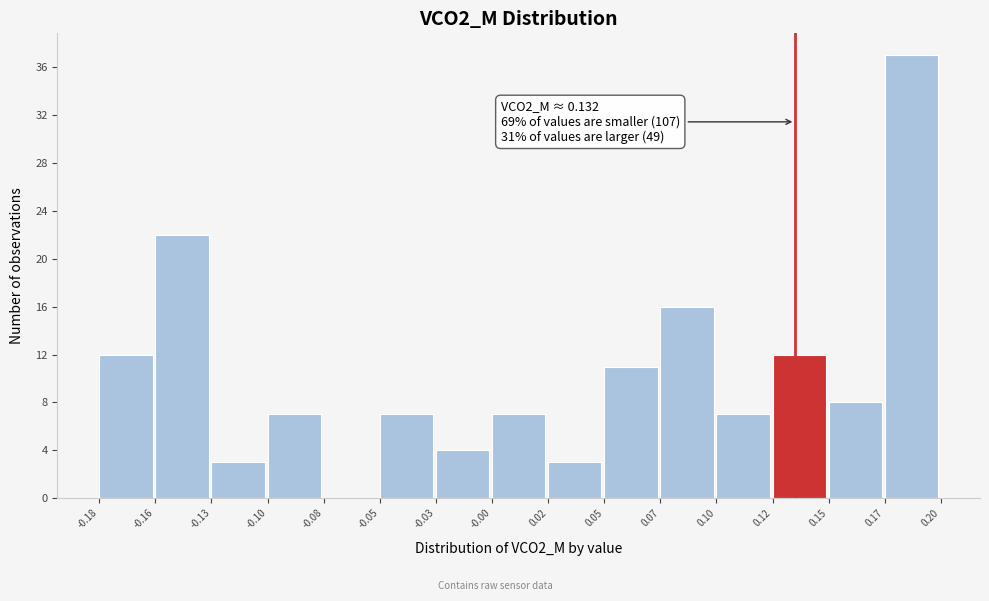

Reading right to left, transcribe all the data shown in this chart.

0.17=37	0.15=8	0.12=12	0.10=7	0.07=16	0.05=11	0.02=3	-0.00=7	-0.03=4	-0.05=7	-0.08=0	-0.10=7	-0.13=3	-0.16=22	-0.18=12